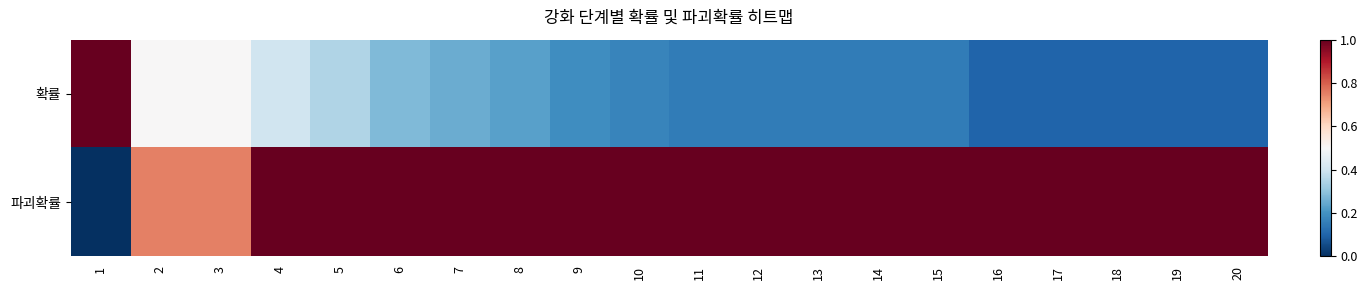

Which series changed the most between 6 and 7?

확률